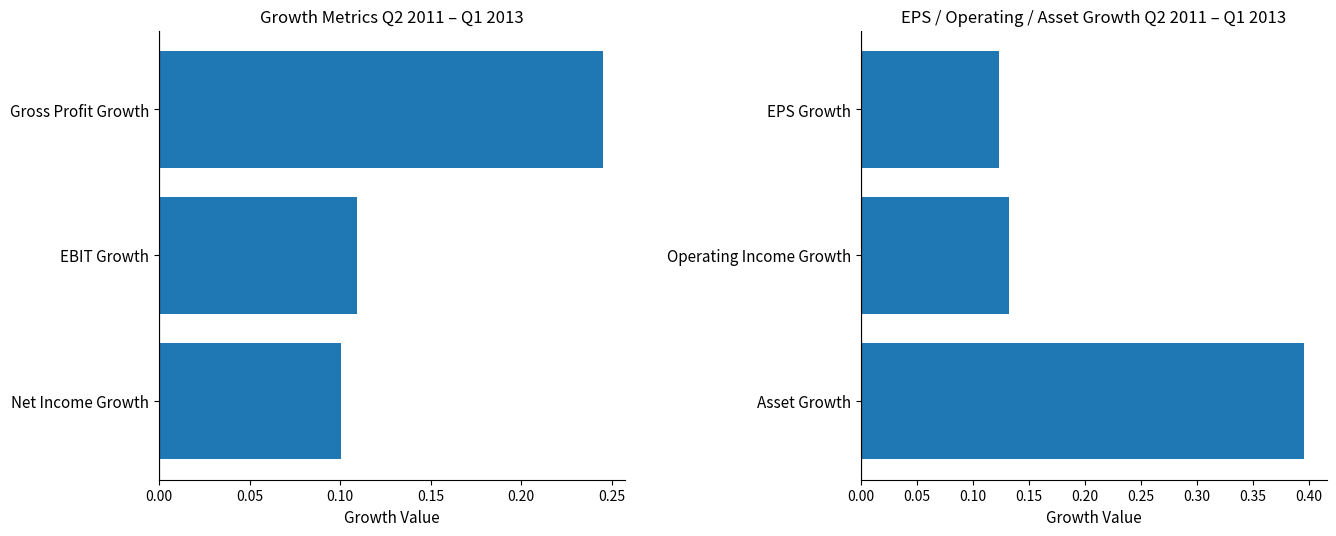

Between Operating Income Growth and Asset Growth, which is larger?

Asset Growth